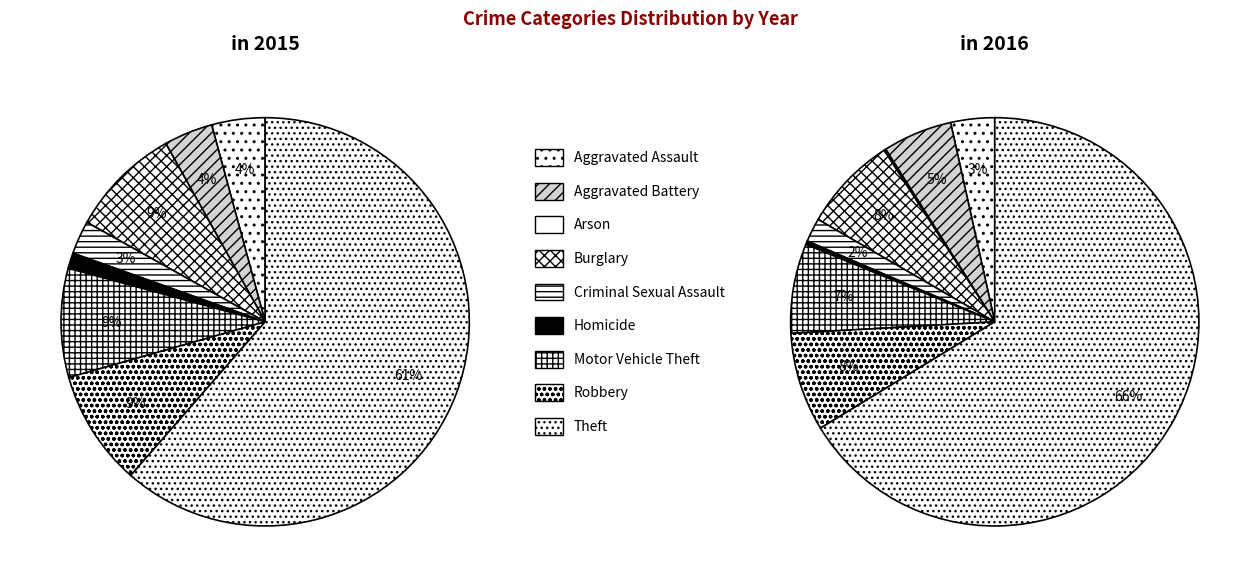

Which has a higher value, Homicide or Robbery?

Robbery